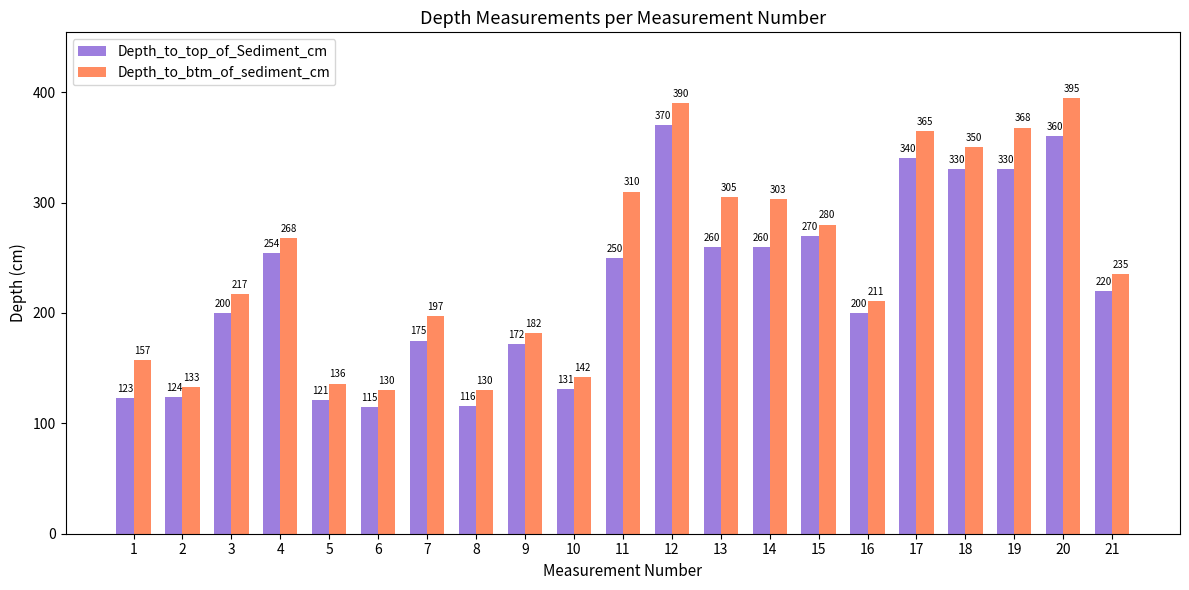

What is the difference between the Depth_to_btm_of_sediment_cm values at 11 and 2?

177